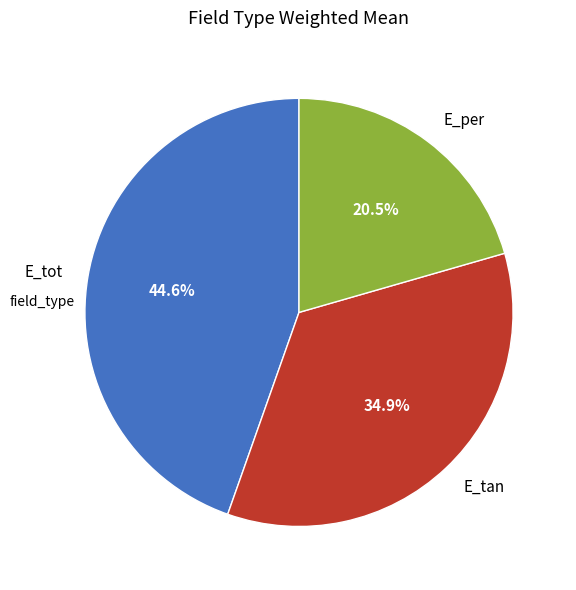

True or false: E_tan accounts for 49% of the total.

False